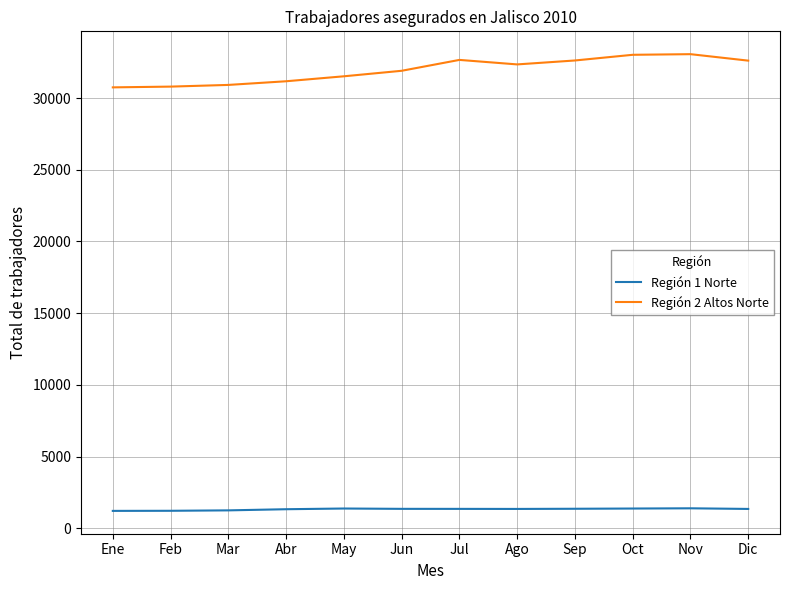

Is it true that Región 2 Altos Norte equals 30915 at Mar?

True